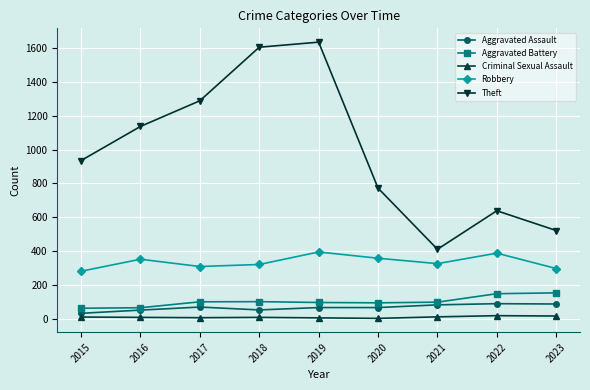

At how many categories does at least one series exceed 1538?

2